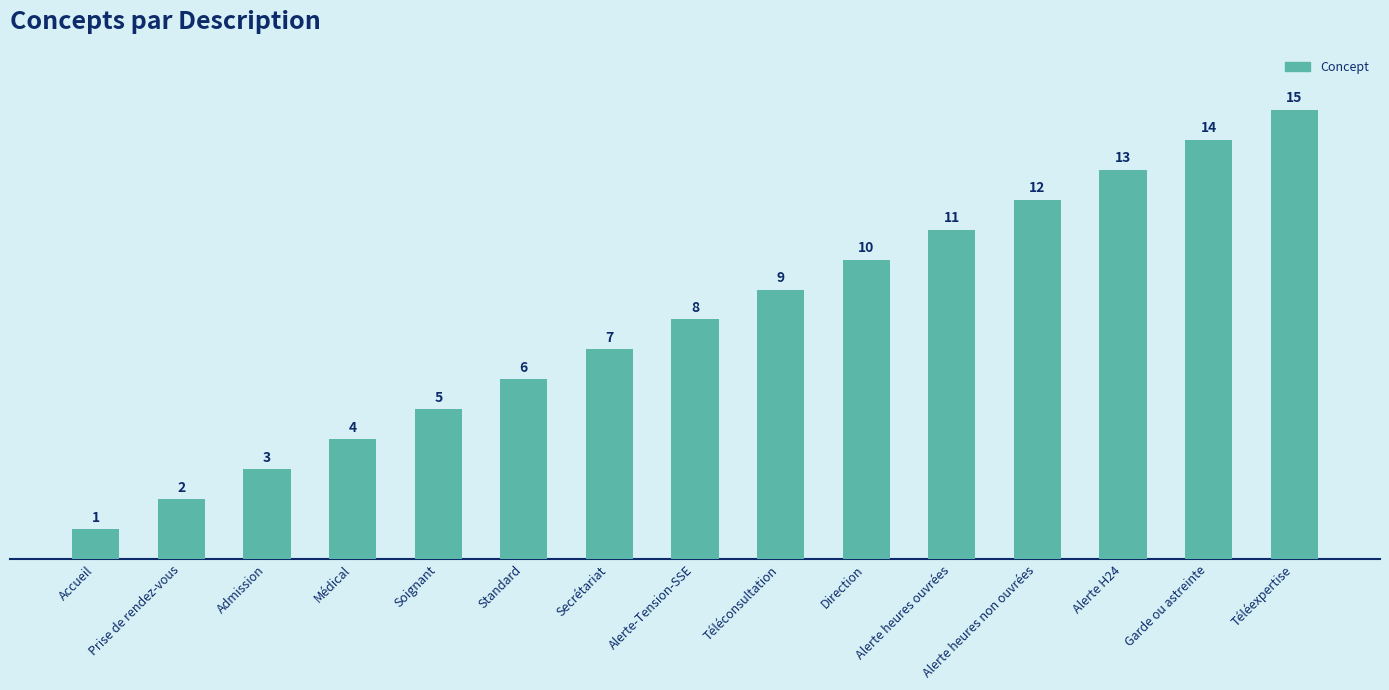

Are the bars grouped side by side (vs. stacked)?

No